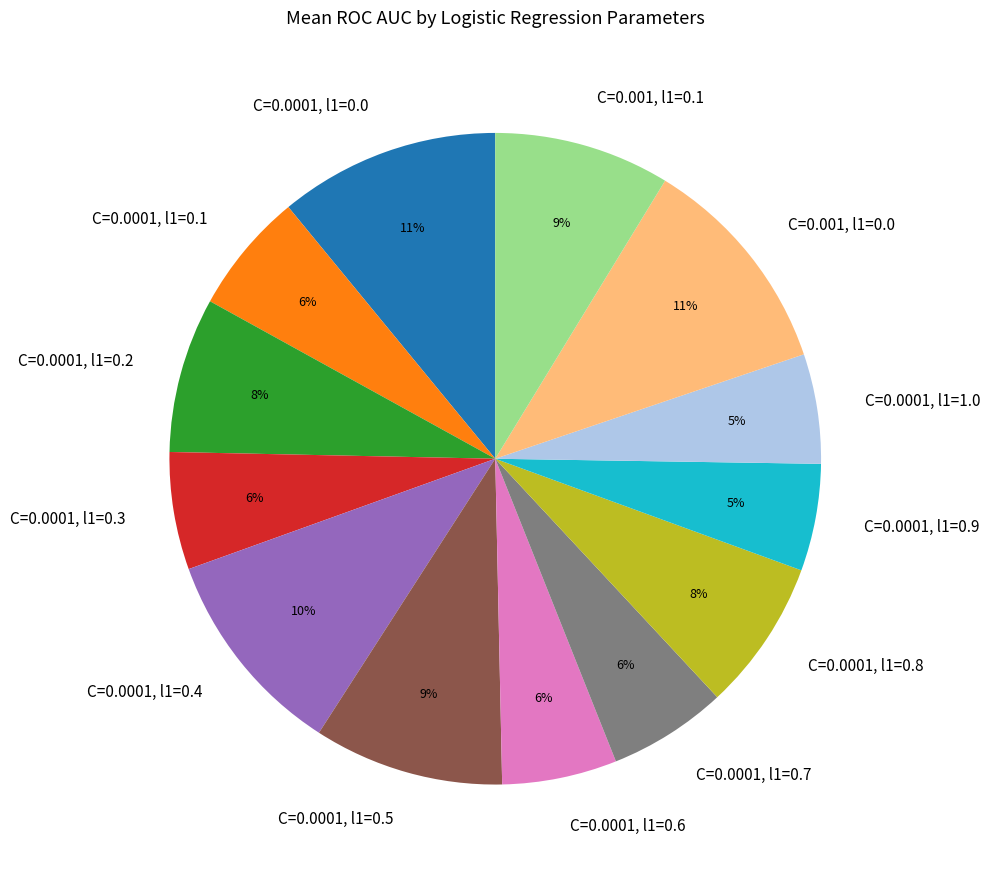

To the nearest percent, what is the difference between the C=0.001, l1=0.0 and C=0.001, l1=0.1 slice percentages?

2%